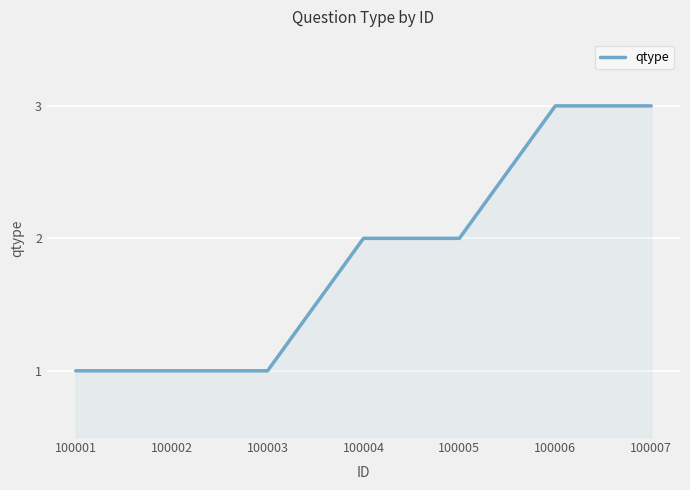

Reading right to left, extract all data points from this chart.

3	3	2	2	1	1	1